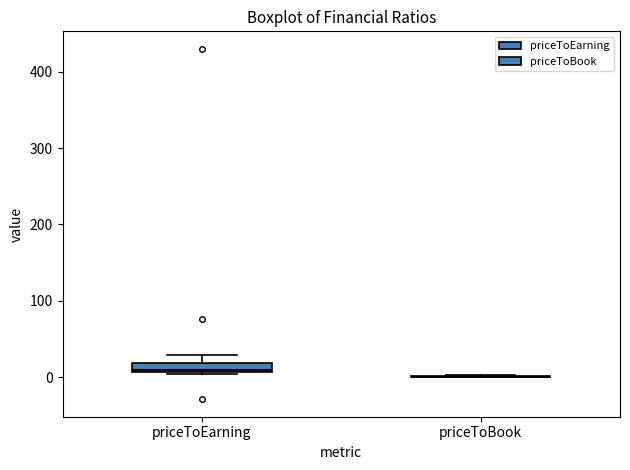

Which box is the tallest, from its lower edge to its upper edge?

priceToEarning